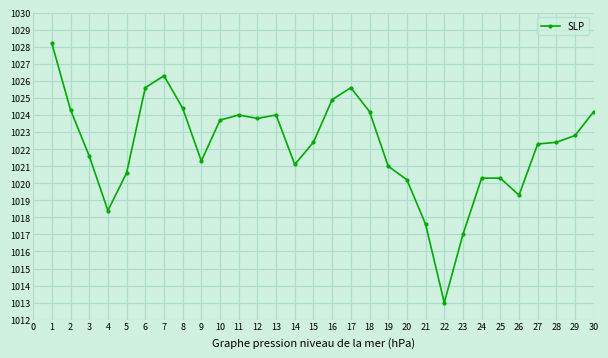

Which has a higher value, 19 or 4?

19